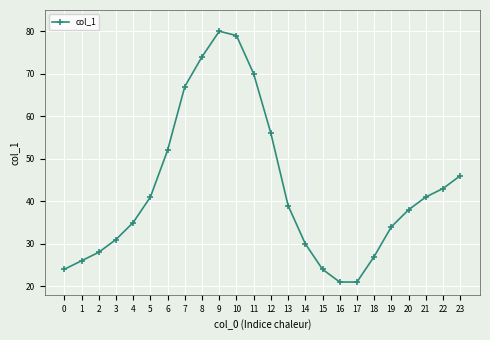

What is the difference between the maximum and second lowest values?

59